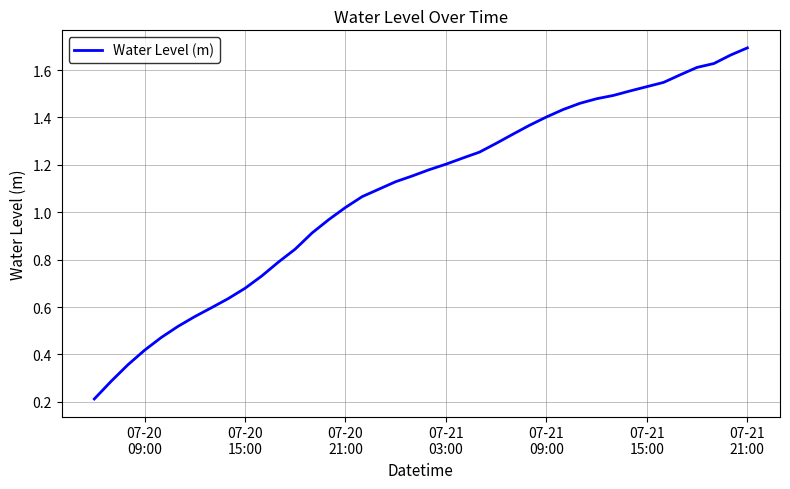

What is the maximum value shown in the chart?

1.7